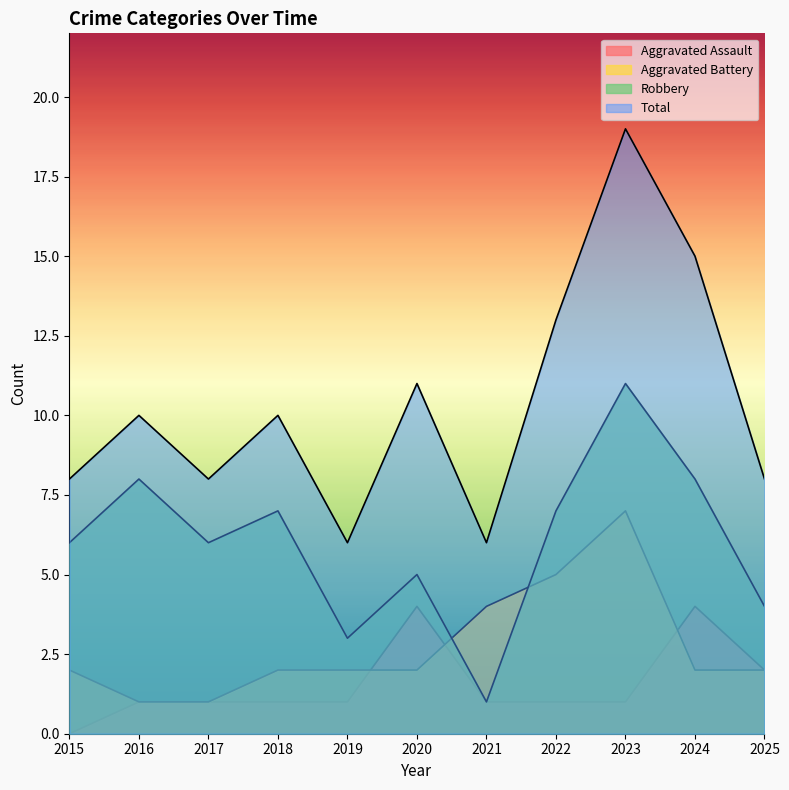

True or false: Total and Aggravated Battery cross at least once.

False